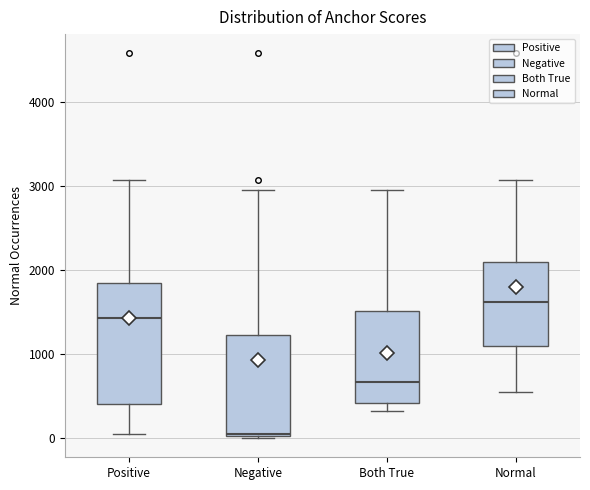

Which box is the tallest, from its lower edge to its upper edge?

Positive